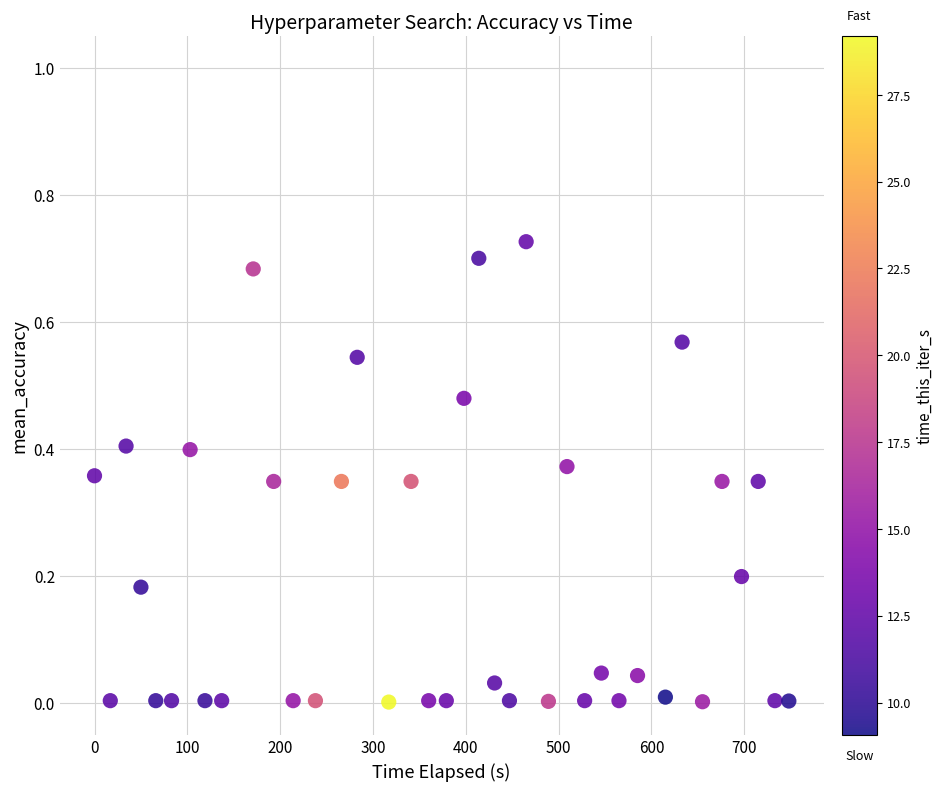

Count the number of points in this scatter plot.

38